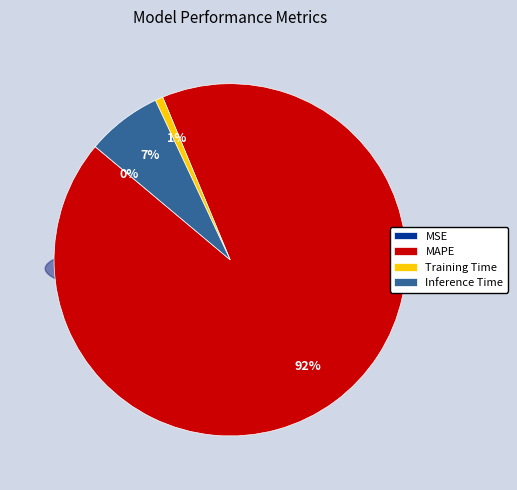

Does MAPE represent more than half of the total?

Yes